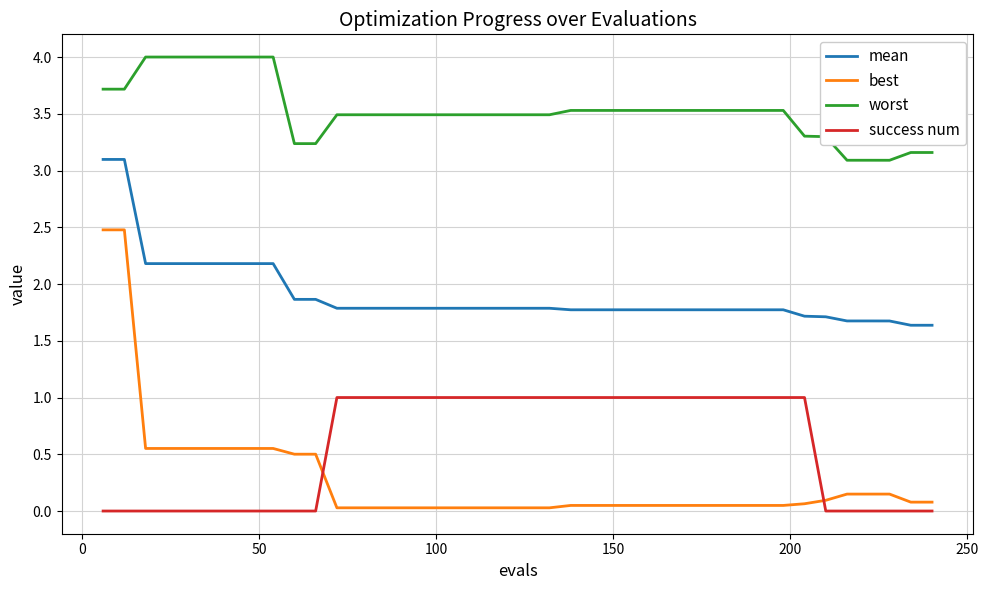

Which series has the largest total across all categories?

worst